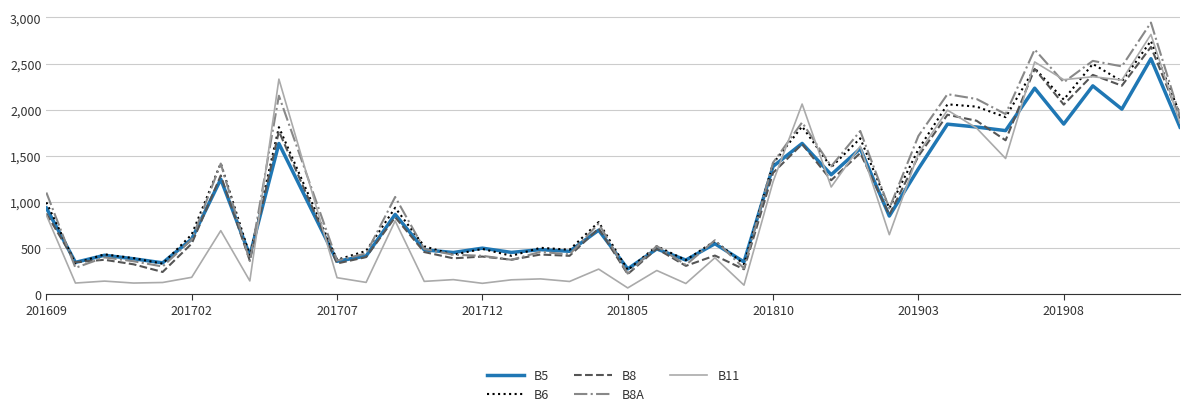

True or false: B8A has more than 0 points higher than both neighbors.

True